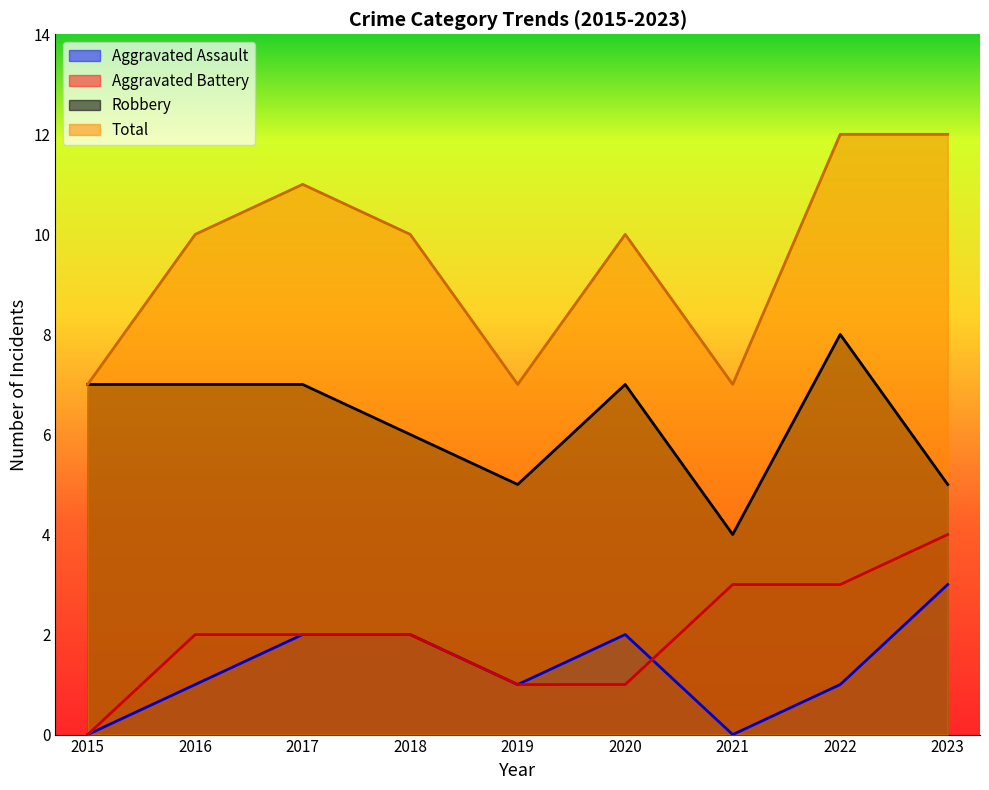

What is the approximate value of Robbery at 2017?

7